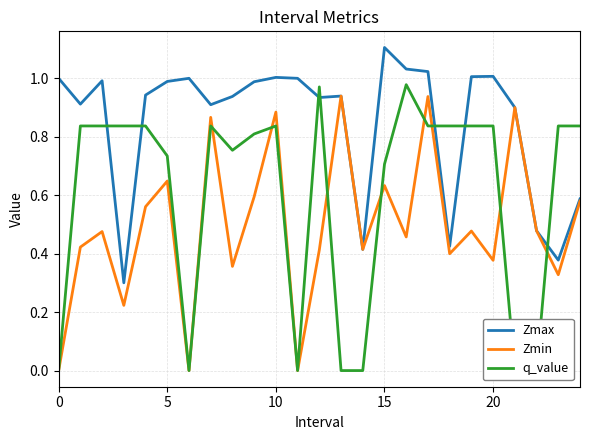

True or false: Zmax and Zmin intersect in this chart.

False